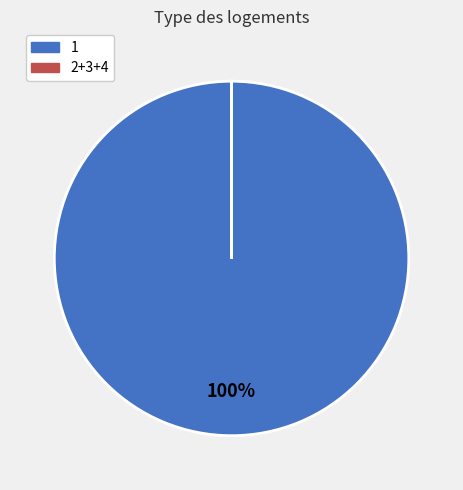

To the nearest percent, what is the average slice percentage?

50%